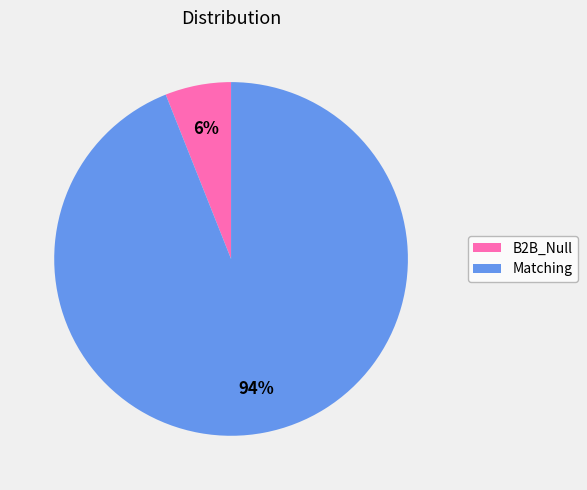

Count the number of slices in the pie.

2